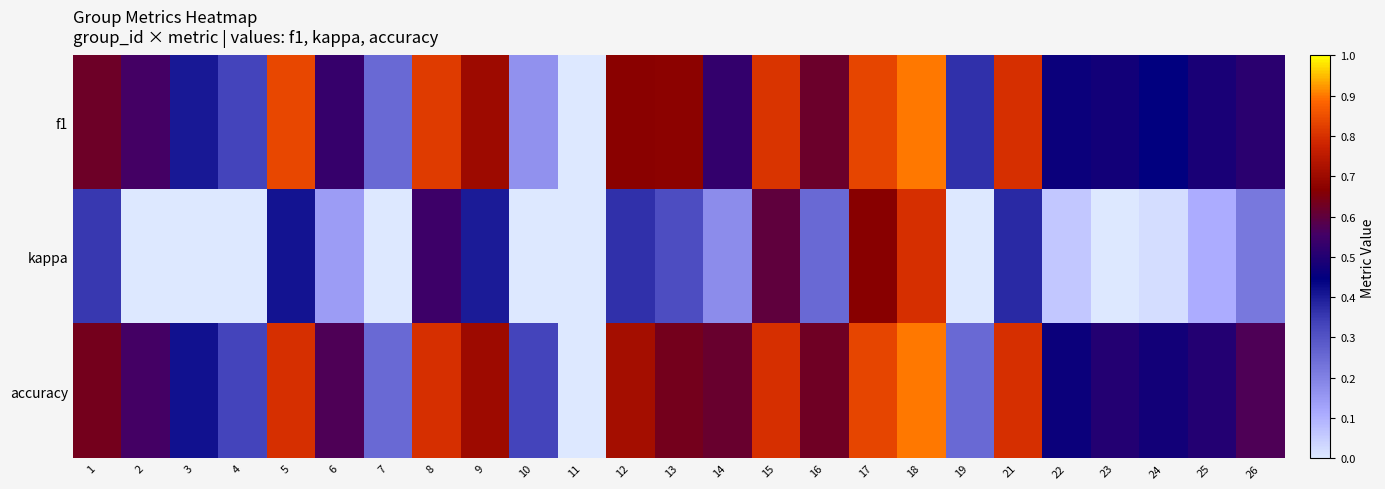

What is the spread (max minus min) of values at 3?

0.5